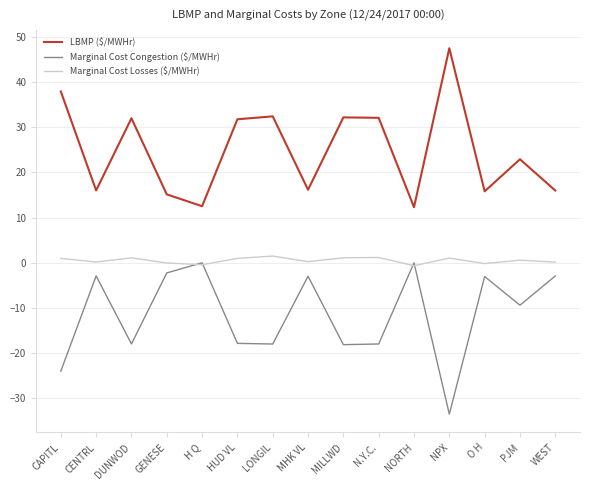

What is the maximum value shown in the chart?

47.5